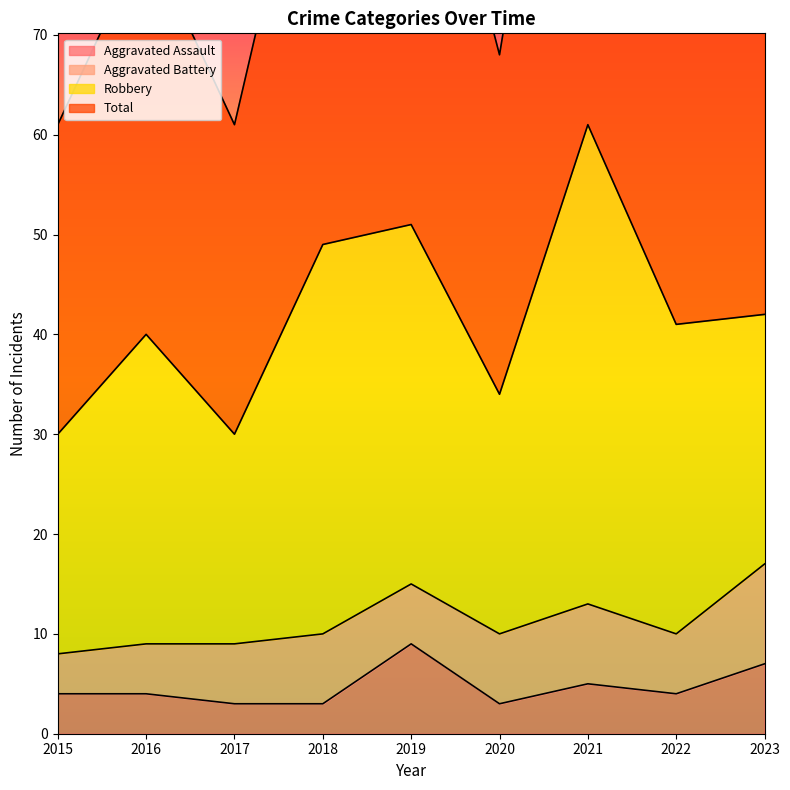

At which label is Aggravated Assault closest to 6?

2021